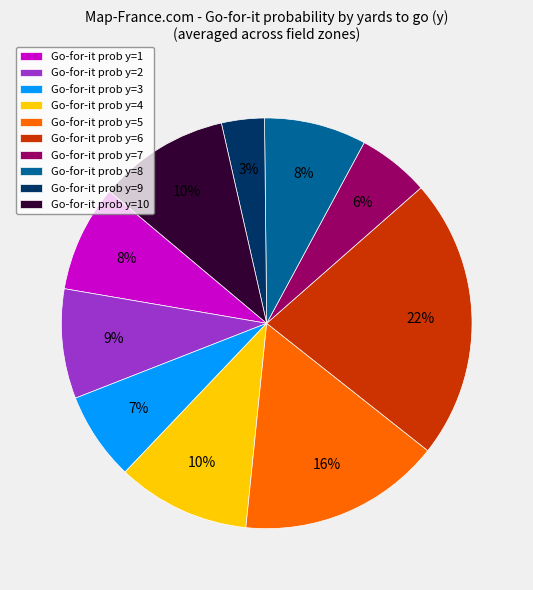

Do Go-for-it prob y=9 and Go-for-it prob y=7 together represent more than half of the pie?

No